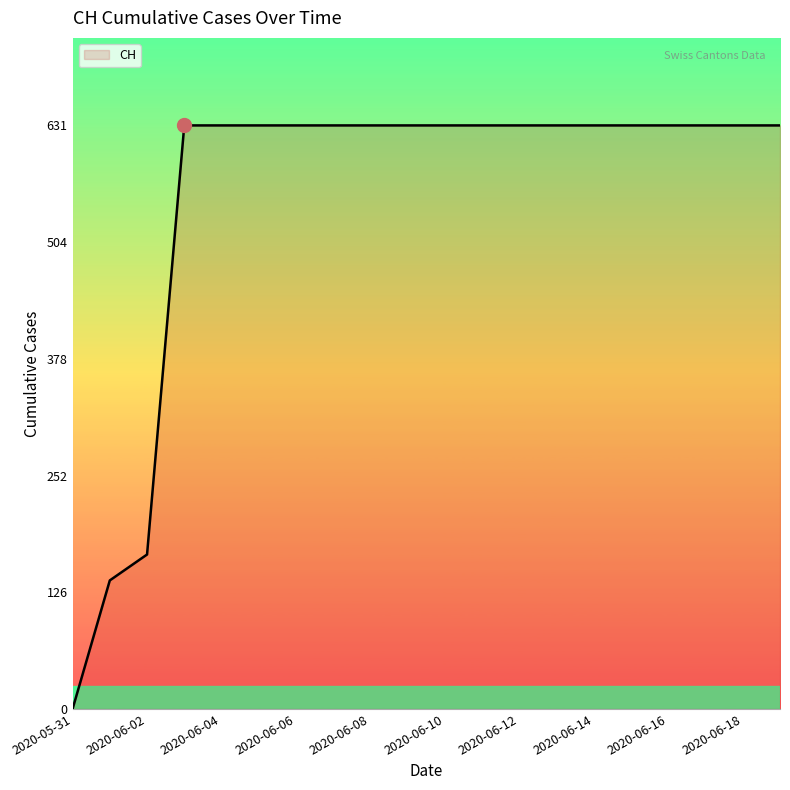

What is the greatest value displayed?

631